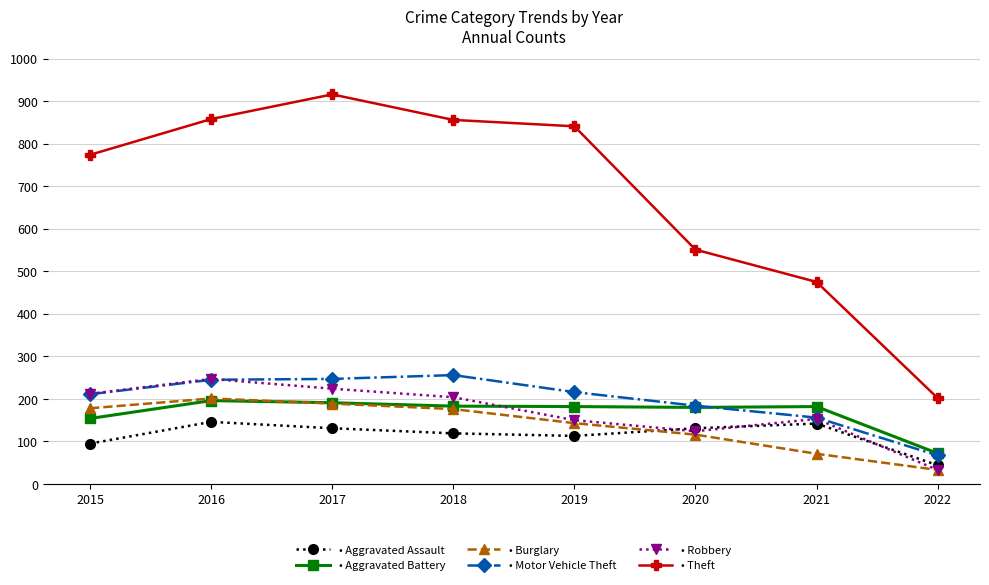

What is the total value across all series at 2021?

1179